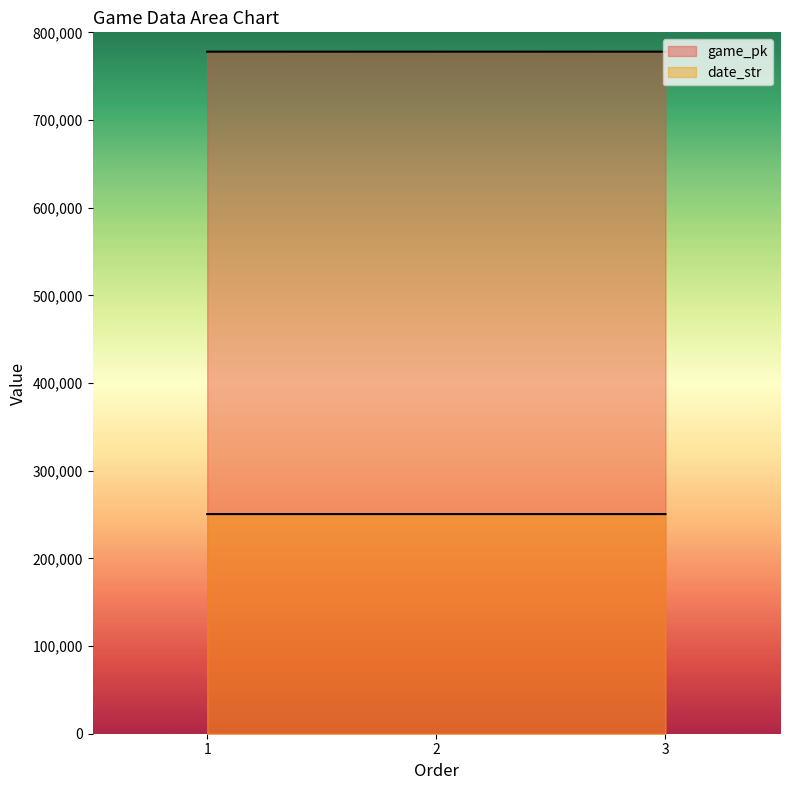

What is the difference between the highest and lowest values at 1?

527413